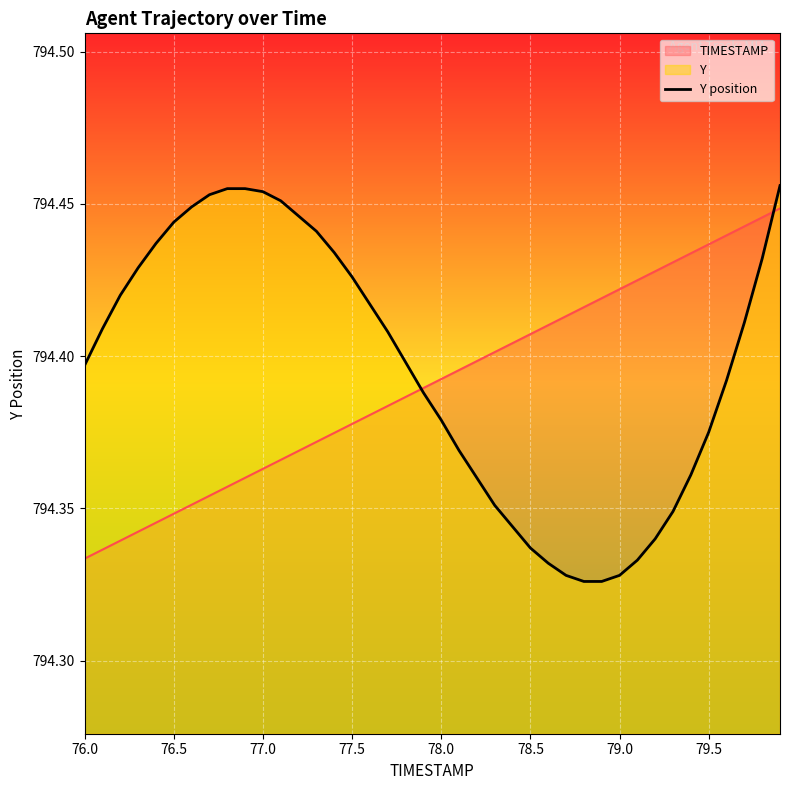

Reading left to right, extract all data points from this chart.

794.4	794.4	794.4	794.4	794.4	794.4	794.4	794.5	794.5	794.5	794.5	794.5	794.4	794.4	794.4	794.4	794.4	794.4	794.4	794.4	794.4	794.4	794.4	794.4	794.3	794.3	794.3	794.3	794.3	794.3	794.3	794.3	794.3	794.3	794.4	794.4	794.4	794.4	794.4	794.5